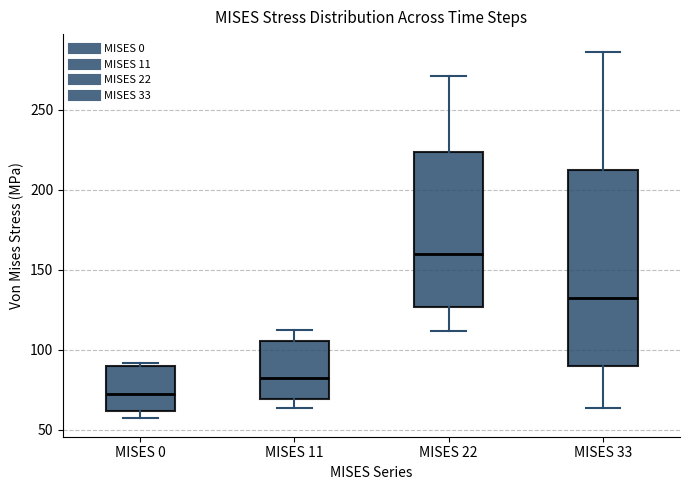

Which box is the tallest, from its lower edge to its upper edge?

MISES 33